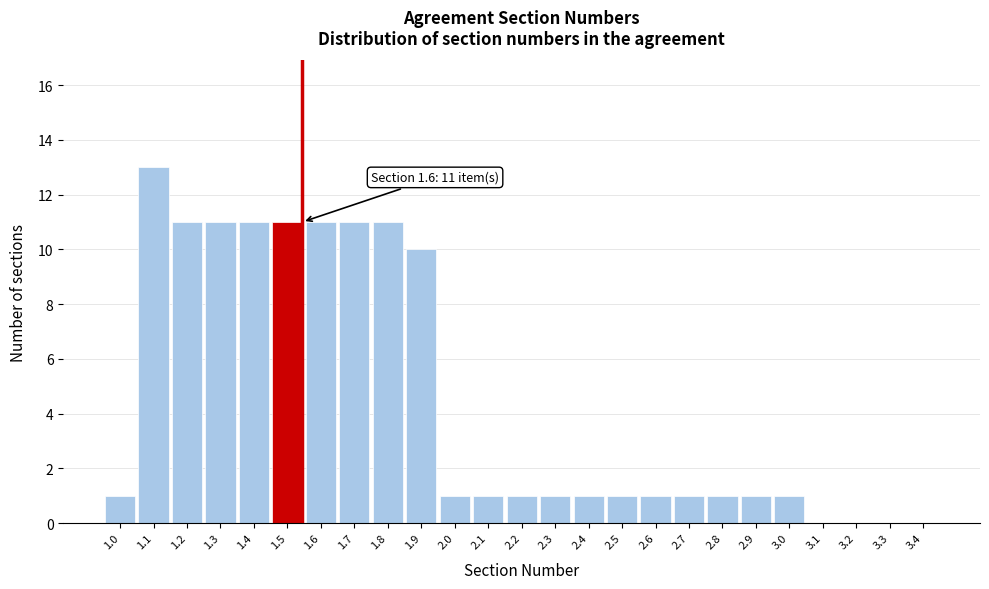

Reading right to left, extract all data points from this chart.

3.4=0	3.3=0	3.2=0	3.1=0	3.0=1	2.9=1	2.8=1	2.7=1	2.6=1	2.5=1	2.4=1	2.3=1	2.2=1	2.1=1	2.0=1	1.9=10	1.8=11	1.7=11	1.6=11	1.5=11	1.4=11	1.3=11	1.2=11	1.1=13	1.0=1